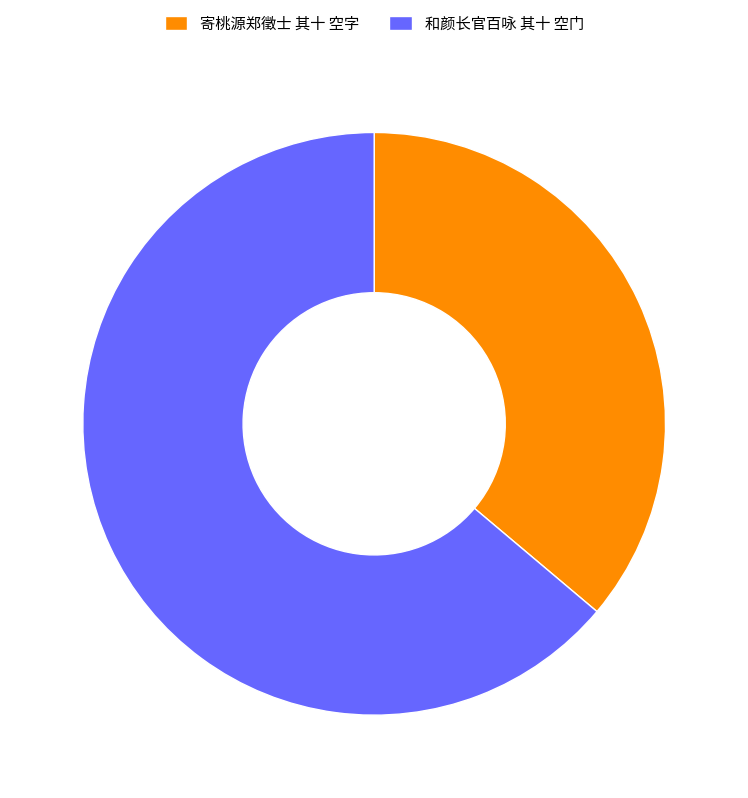

Is there a majority slice in this chart?

Yes